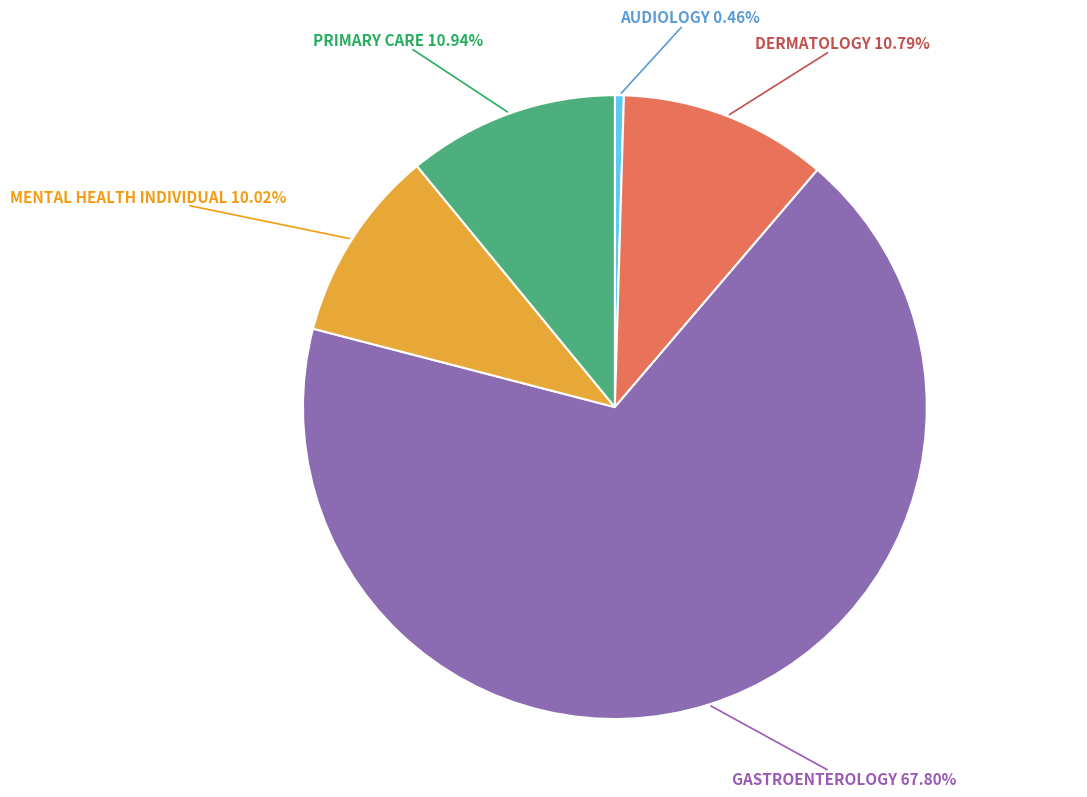

The DERMATOLOGY slice represents 11% of the pie. True or false?

True